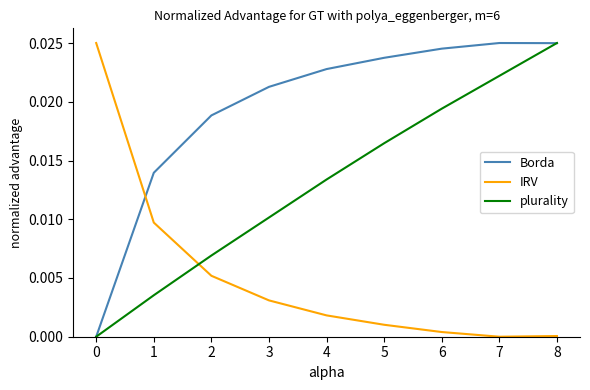

At which category does Borda reach its first local peak?

7